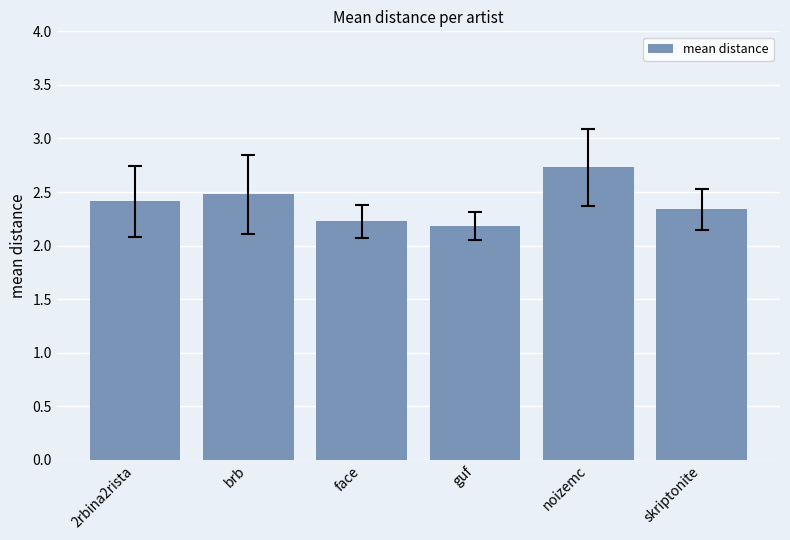

The value at face is 3.6. True or false?

False